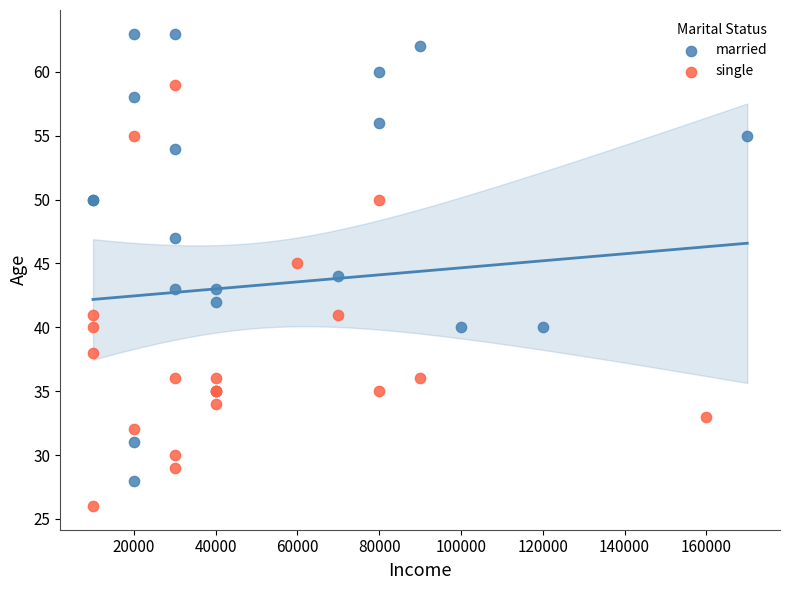

Which series reaches the minimum Y coordinate?

single